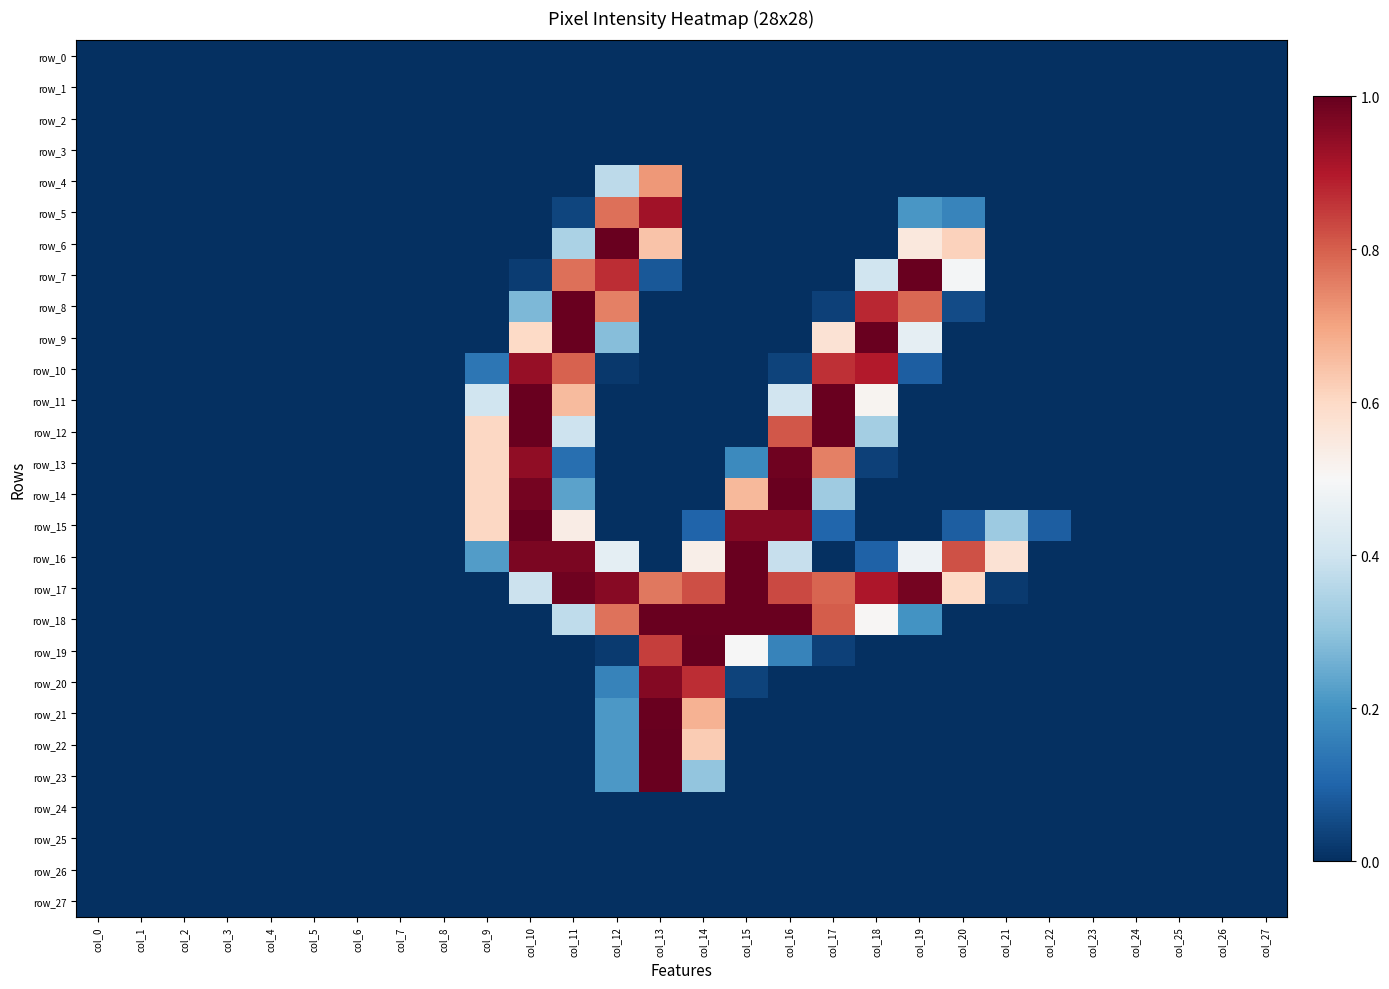

What is the total value across all series at col_19?

4.7